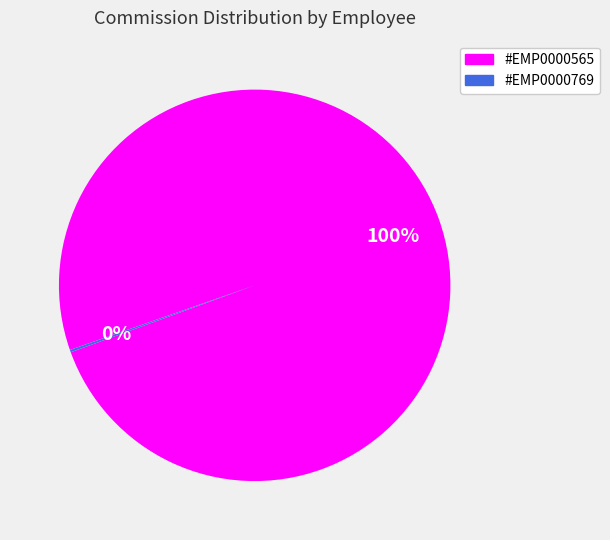

Which category accounts for the majority?

#EMP0000565